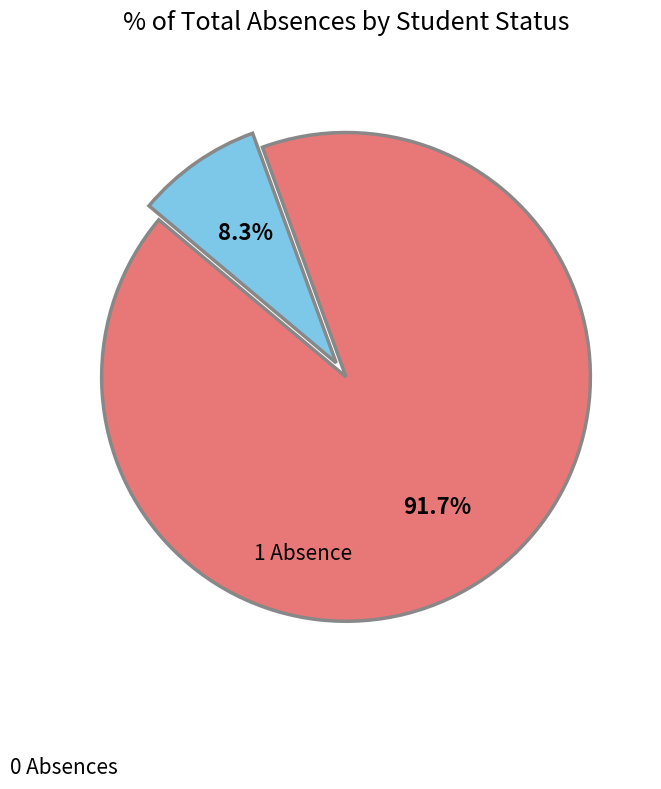

Does any single category account for the majority?

Yes